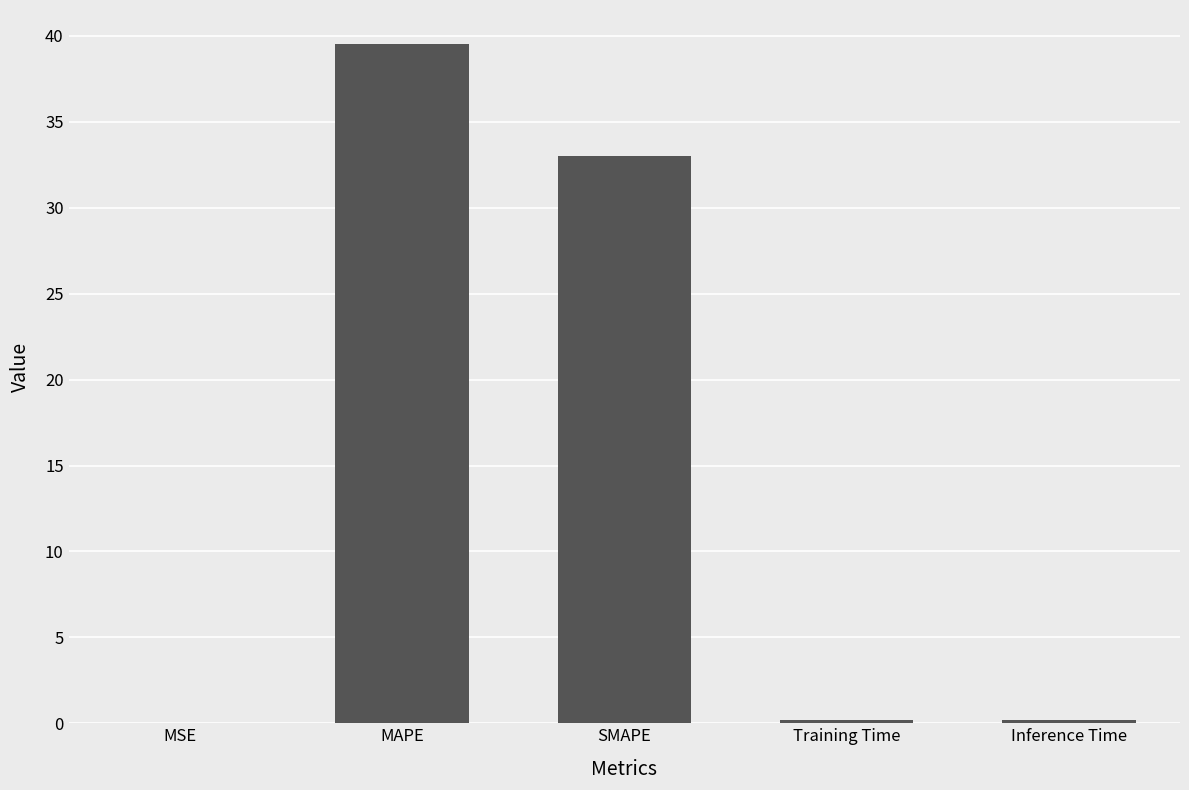

True or false: the data shows 39.5 at MAPE.

True